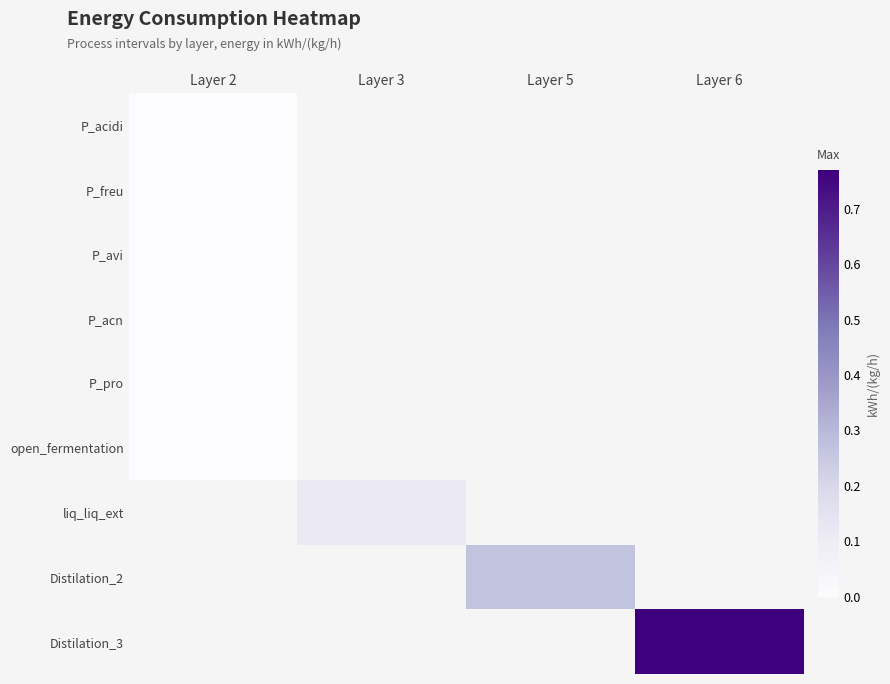

Where is P_avi nearest to the value 0?

Layer 2